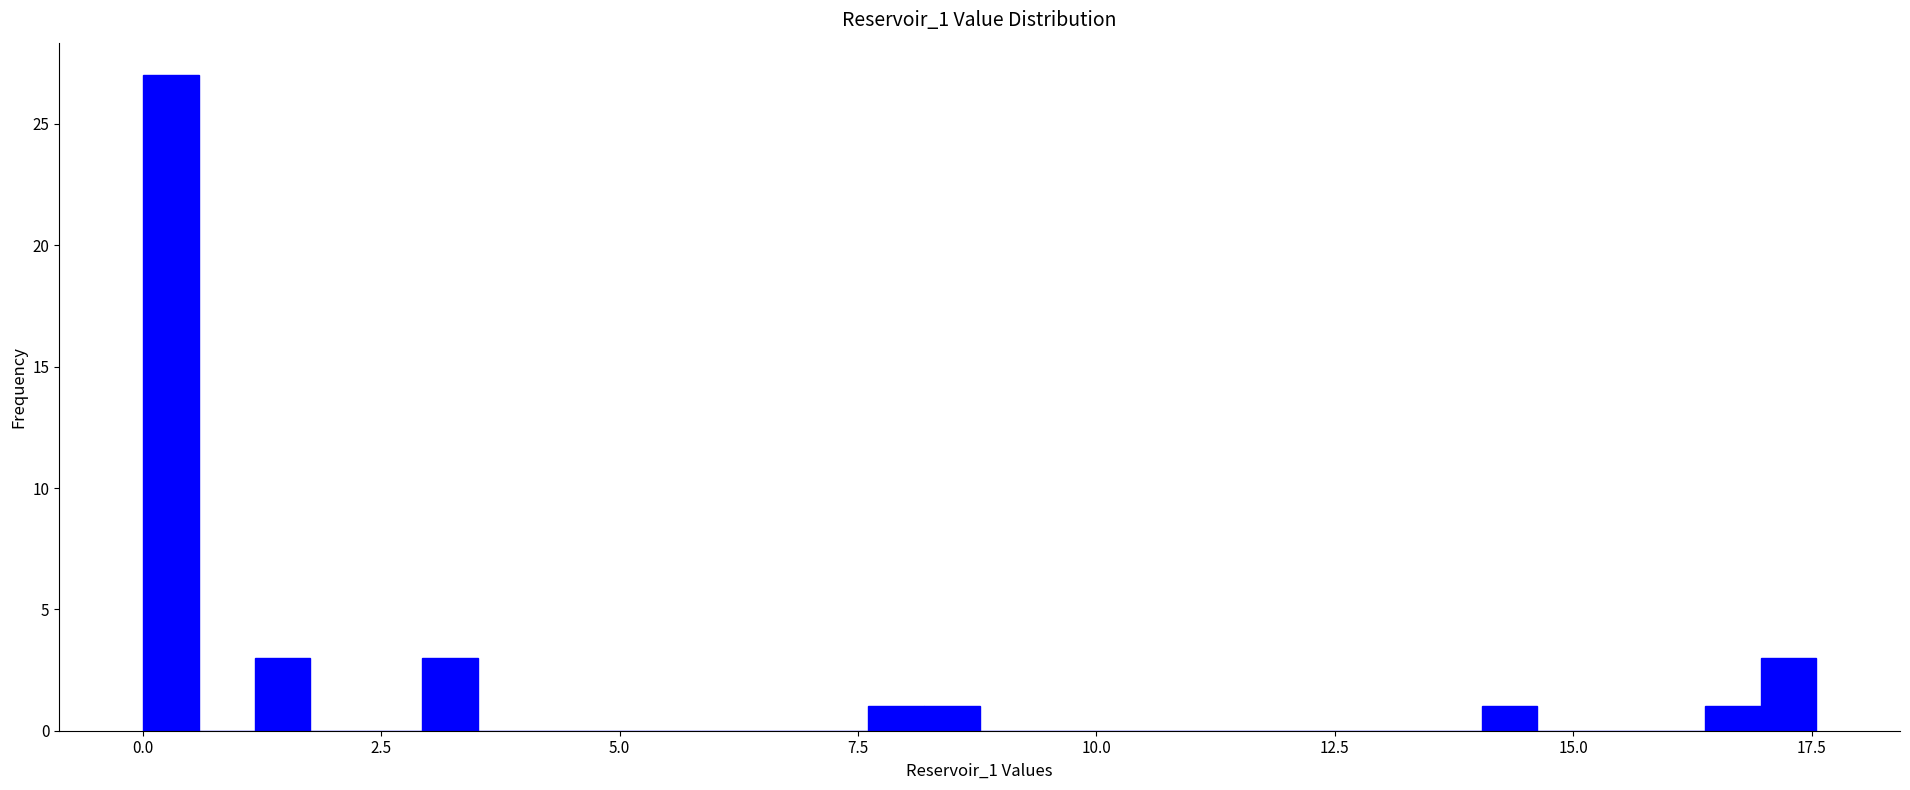

Around what value on the x-axis is the tallest bar? Give the approximate position of its centre, as read against the axis.

0.5